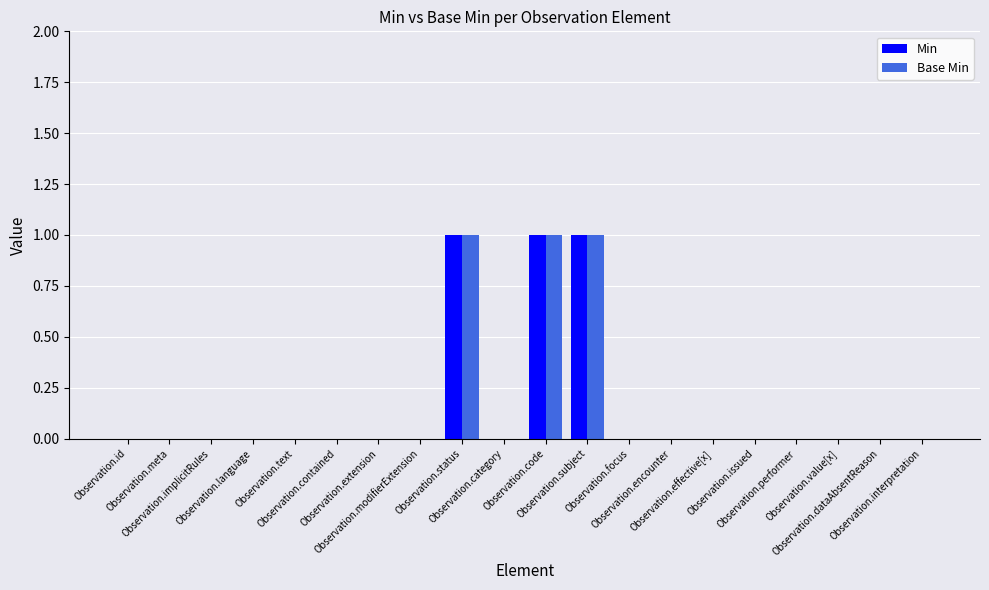

What is the sum of all Base Min values?

3